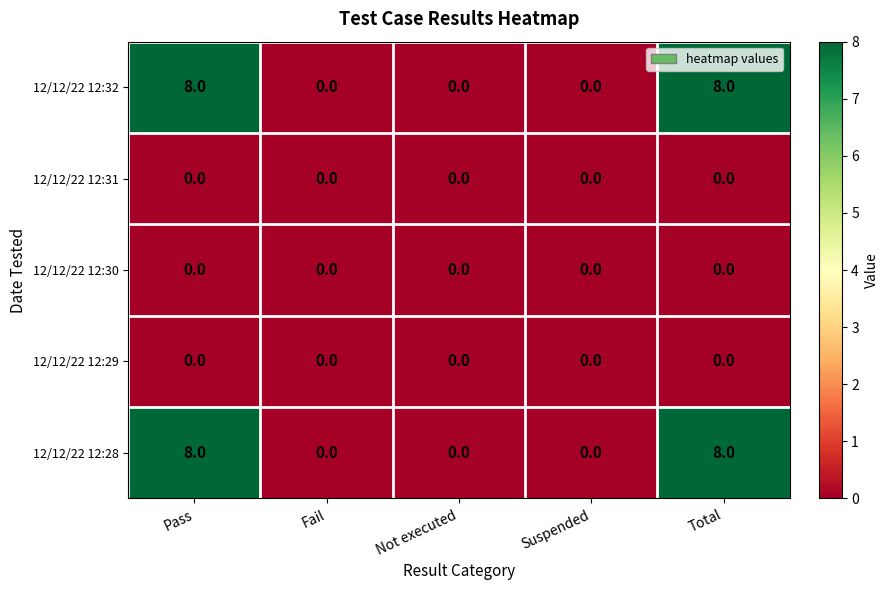

Reading left to right, extract all data points from this chart.

12/12/22 12:32: 8	0	0	0	8
12/12/22 12:31: 0	0	0	0	0
12/12/22 12:30: 0	0	0	0	0
12/12/22 12:29: 0	0	0	0	0
12/12/22 12:28: 8	0	0	0	8